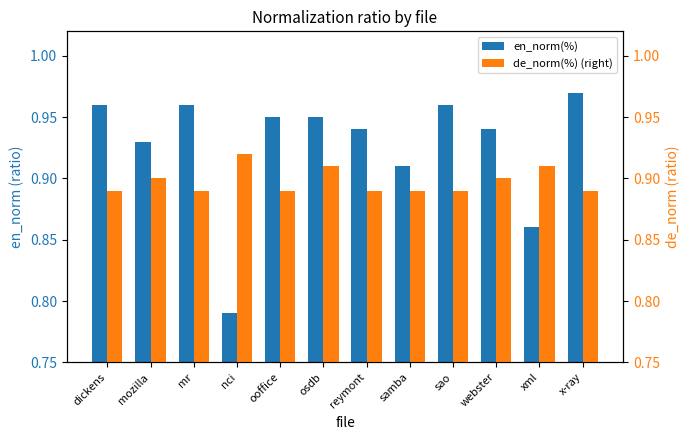

Is the value of de_norm(%) (right) at reymont greater than the value of en_norm(%) at nci?

Yes